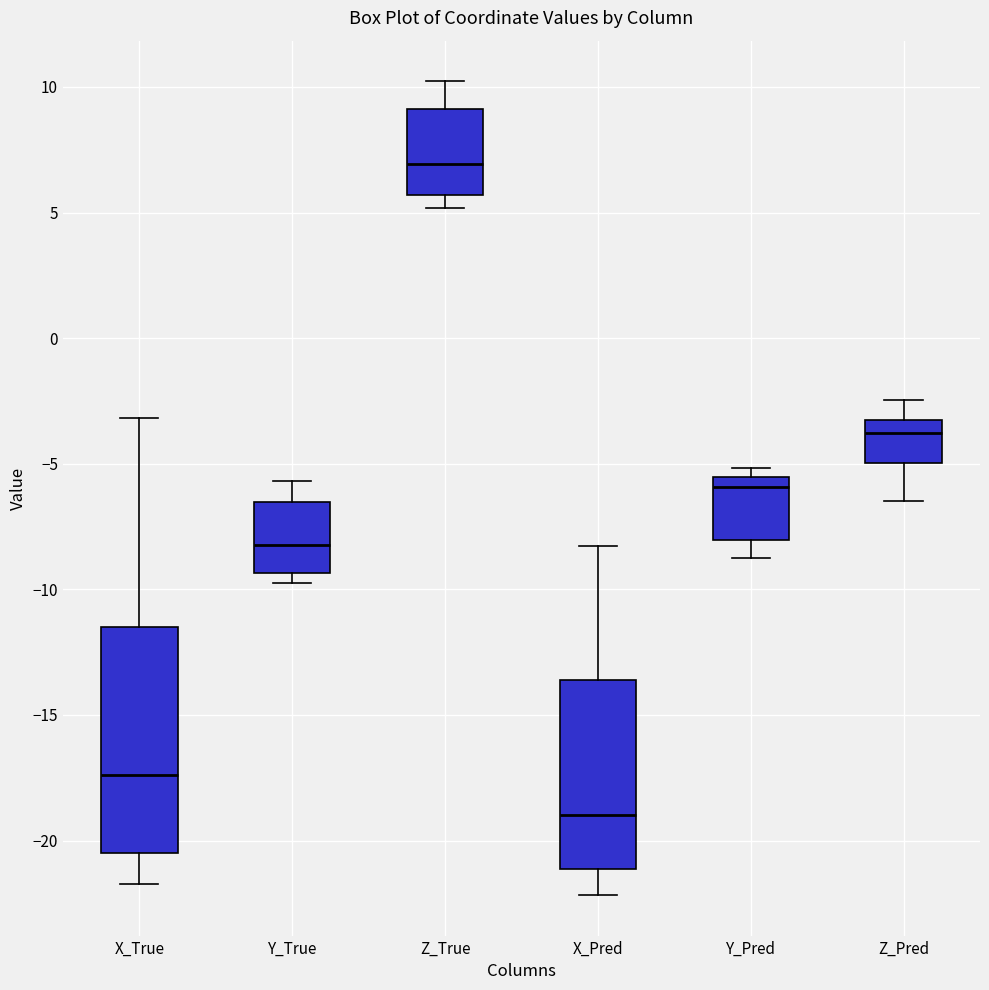

Reading left to right, read every box against the y-axis: the position of its median line, the range the box covers, and the ends of its whiskers. The values are not printed on the chart, so give them approximately, as read against the axis.

X_True: median -17.5, box -20.5 to -11.5, whiskers -21.5 to -3.0
Y_True: median -8.0, box -9.5 to -6.5, whiskers -9.5 (just below the box's lower edge) to -5.5
Z_True: median 7.0, box 5.5 to 9.0, whiskers 5.0 to 10.0
X_Pred: median -19.0, box -21.0 to -13.5, whiskers -22.0 to -8.5
Y_Pred: median -6.0, box -8.0 to -5.5, whiskers -9.0 to -5.0
Z_Pred: median -4.0, box -5.0 to -3.0, whiskers -6.5 to -2.5